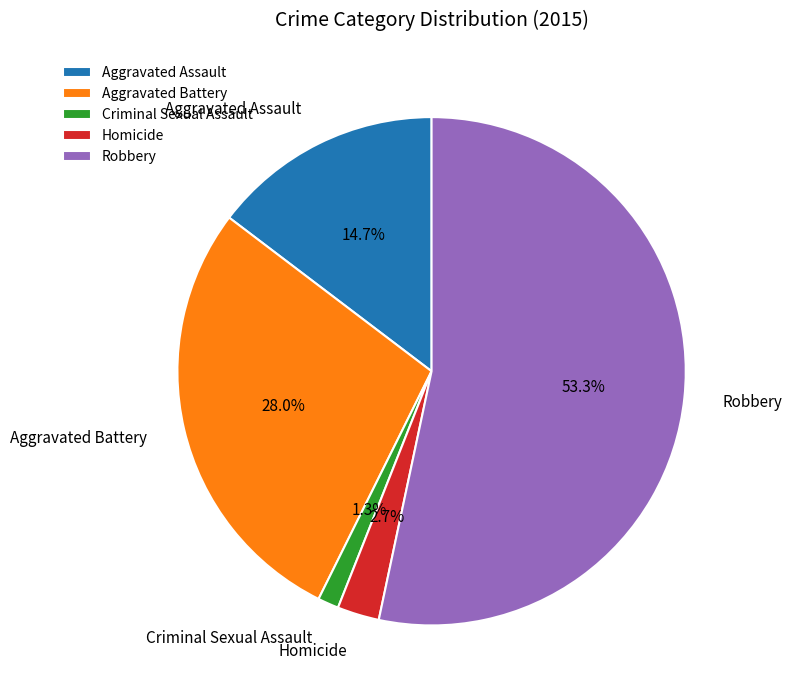

Which slice is the smallest?

Criminal Sexual Assault